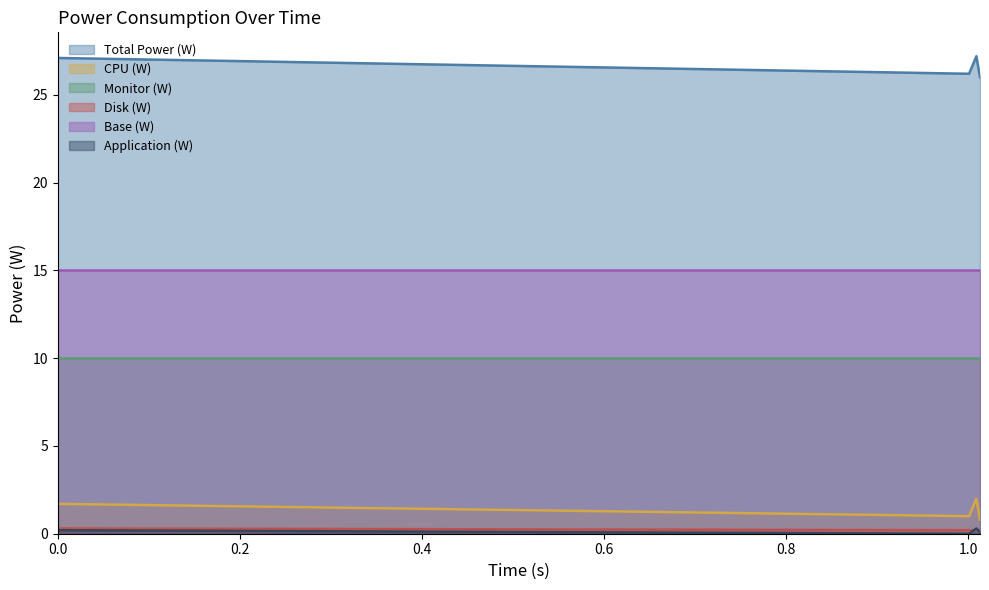

What is the total value across all series at 1.001?

27.4